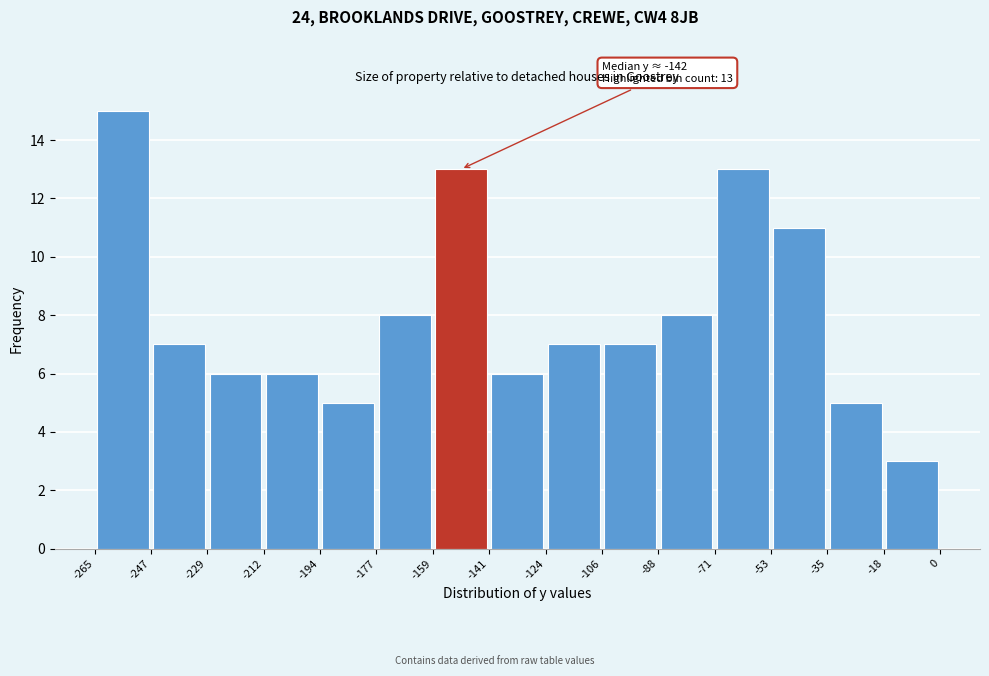

Over which range of the x-axis is the bar tallest?

-265 to -247